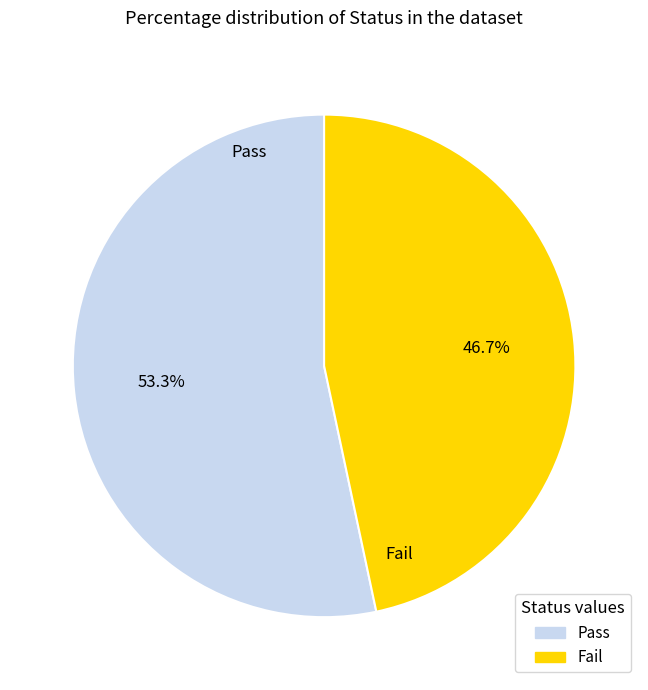

The Pass slice represents 53% of the pie. True or false?

True